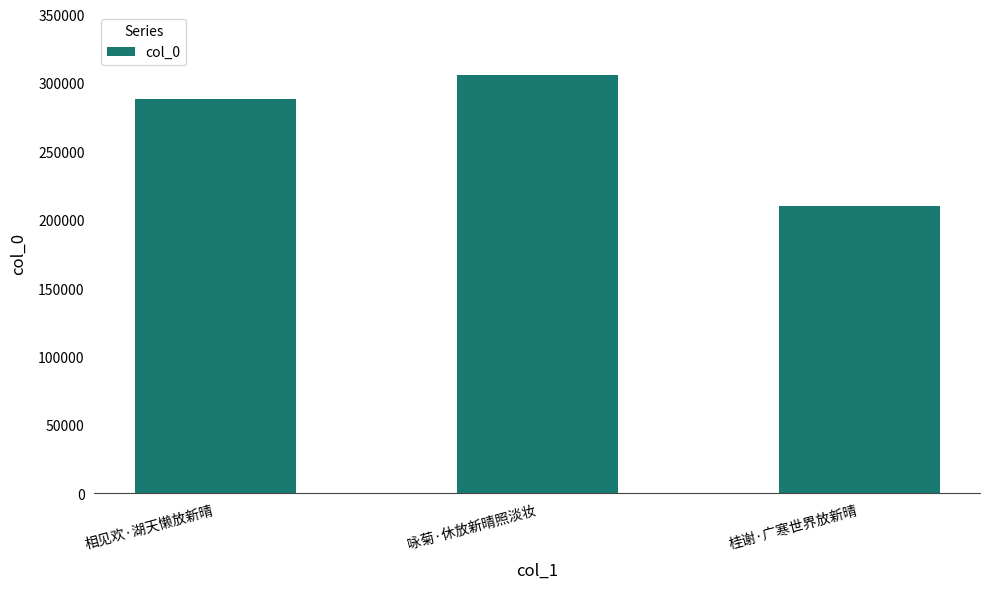

What is the maximum value shown in the chart?

306142